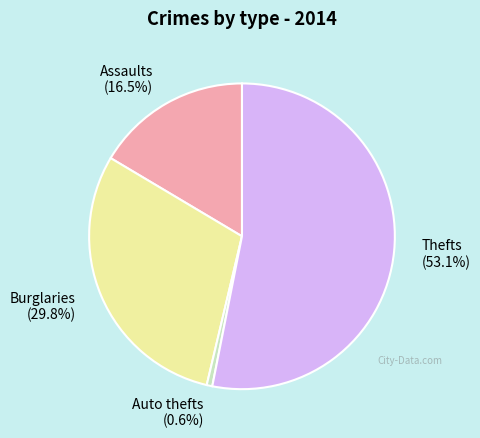

What portion of the pie excludes Assaults?

83.5%